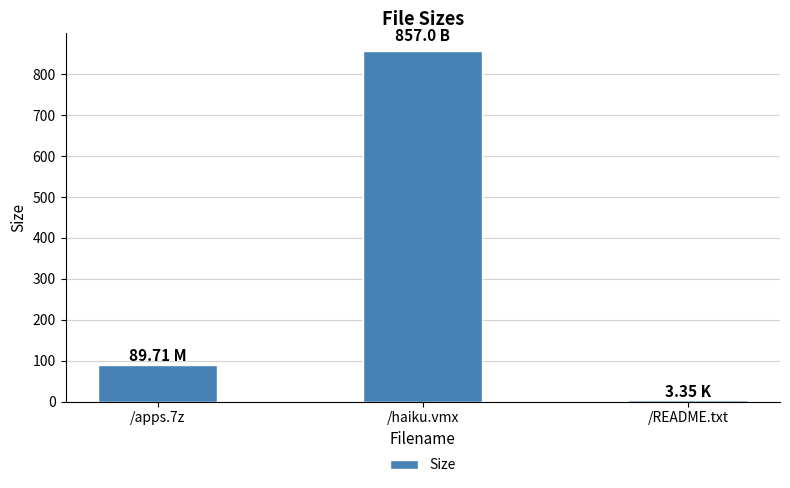

True or false: the data shows 3.4 at /README.txt.

True